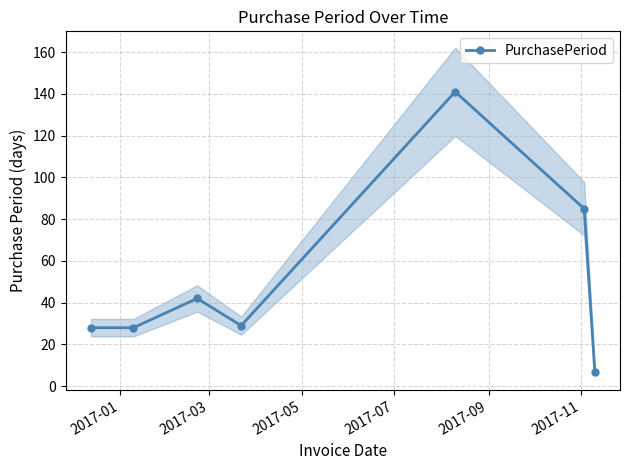

What is the difference between the second highest and minimum values?

78